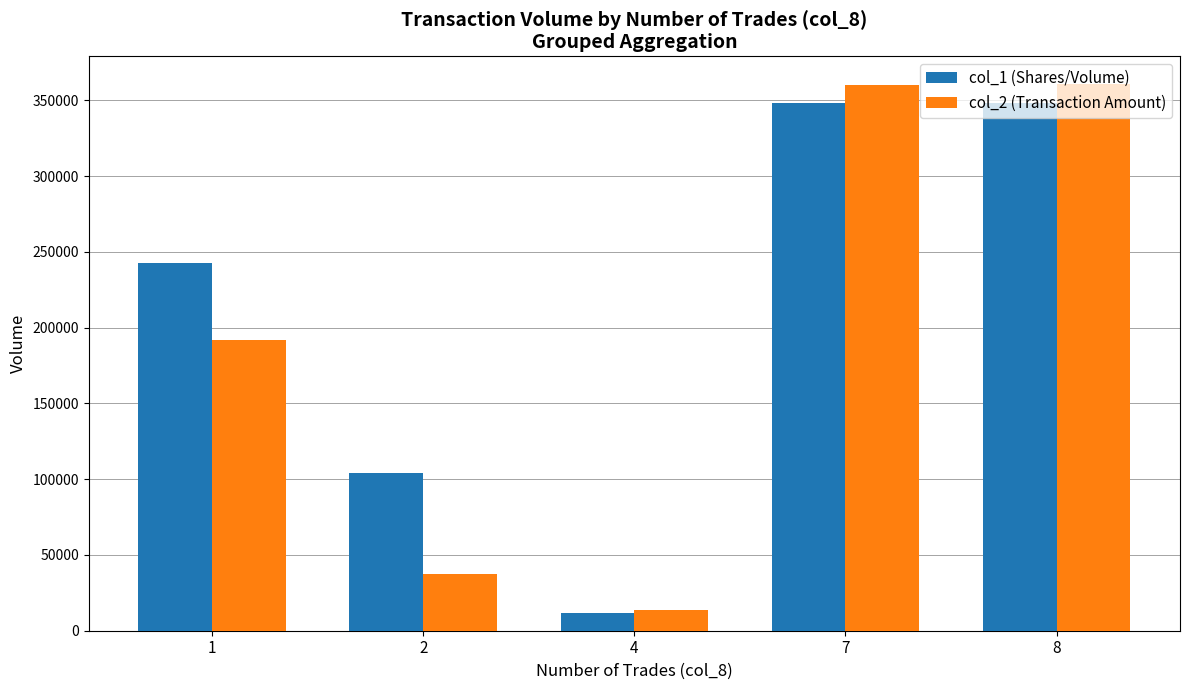

What is the approximate value of col_1 (Shares/Volume) at 1, to the nearest 100?

243000